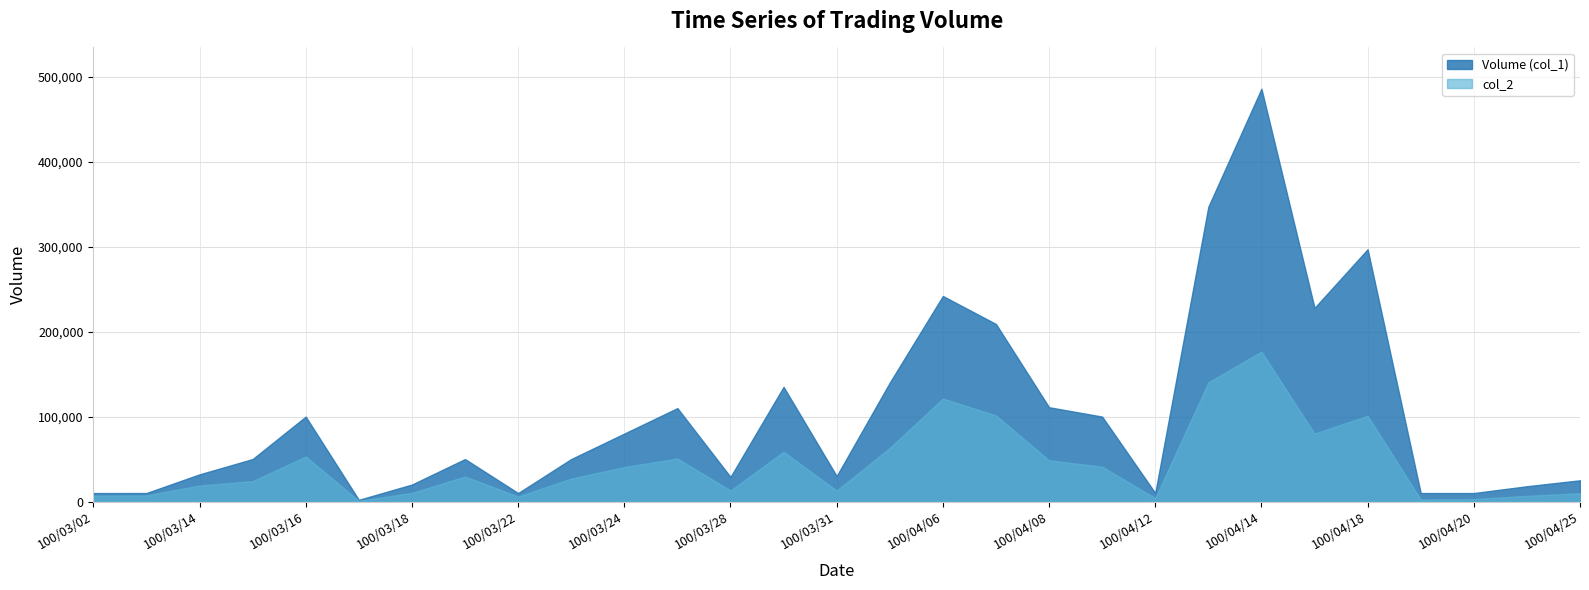

List the series in order of their overall mean, highest first.

Volume (col_1), col_2